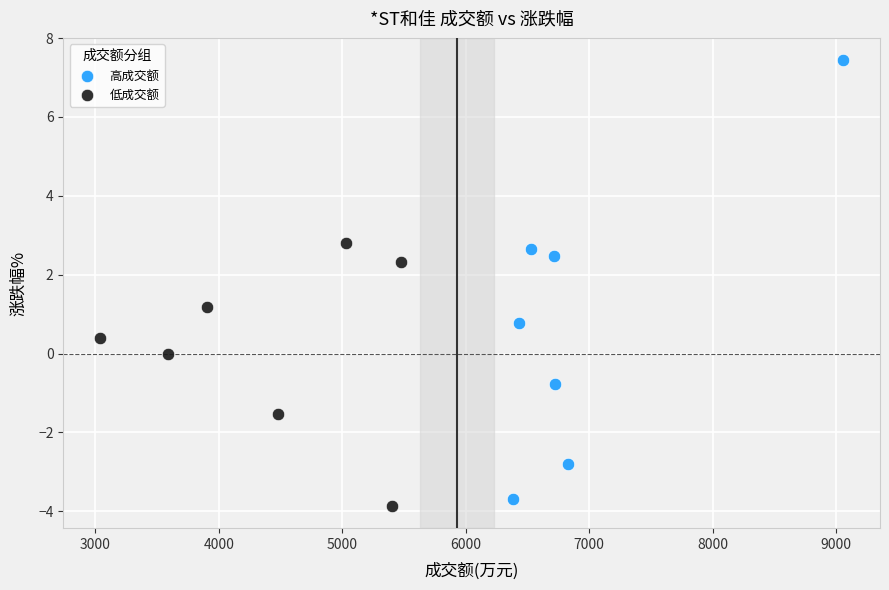

What are all the series names shown in the legend?

高成交额, 低成交额